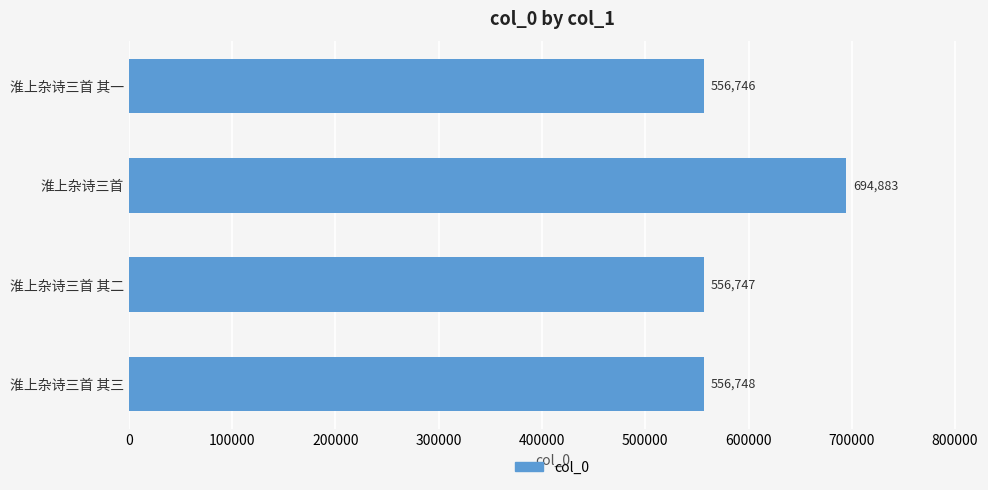

List the labels in order of value, largest first.

淮上杂诗三首, 淮上杂诗三首 其三, 淮上杂诗三首 其二, 淮上杂诗三首 其一